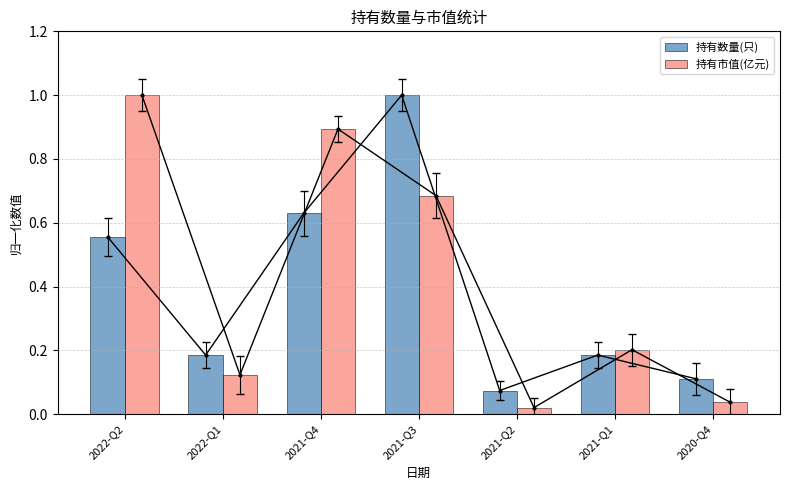

Reading right to left, transcribe all the data shown in this chart.

持有数量(只): 2020-Q4=0.1	2021-Q1=0.2	2021-Q2=0.1	2021-Q3=1.0	2021-Q4=0.6	2022-Q1=0.2	2022-Q2=0.6
持有市值(亿元): 2020-Q4=0.0	2021-Q1=0.2	2021-Q2=0.0	2021-Q3=0.7	2021-Q4=0.9	2022-Q1=0.1	2022-Q2=1.0